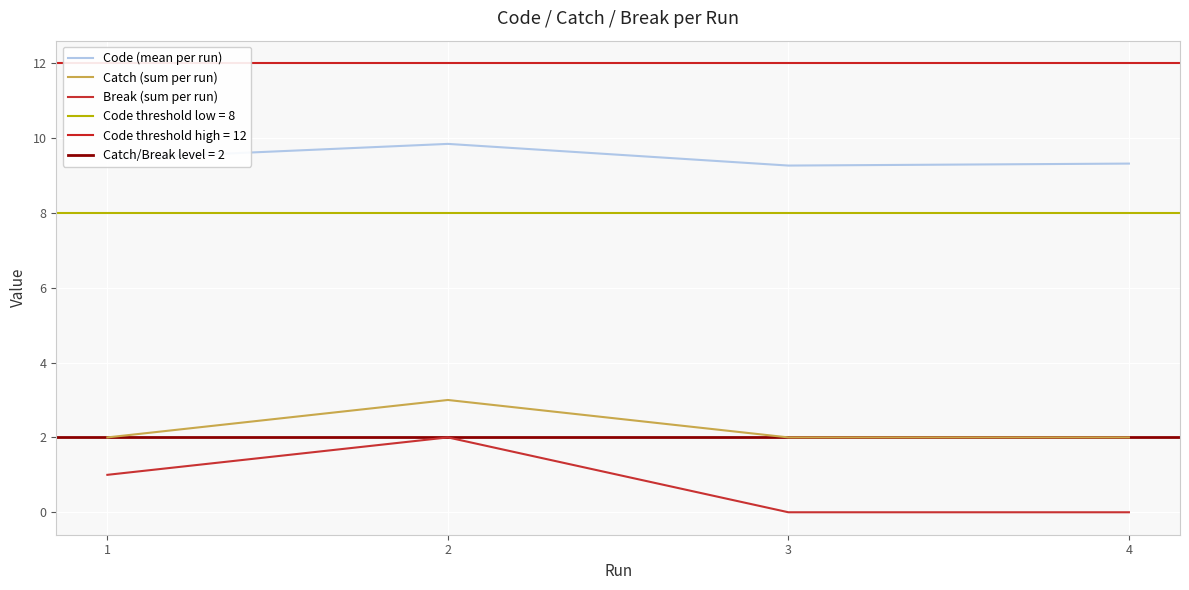

Rank the series by their average value, from lowest to highest.

Break (sum per run), Catch (sum per run), Code (mean per run)